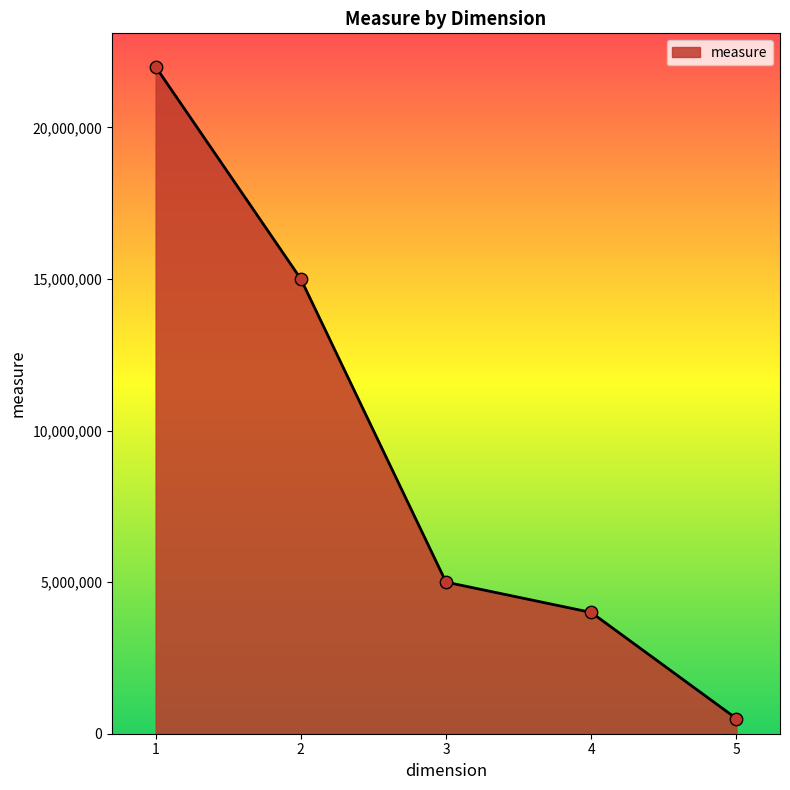

Which has a higher value, 3 or 5?

3